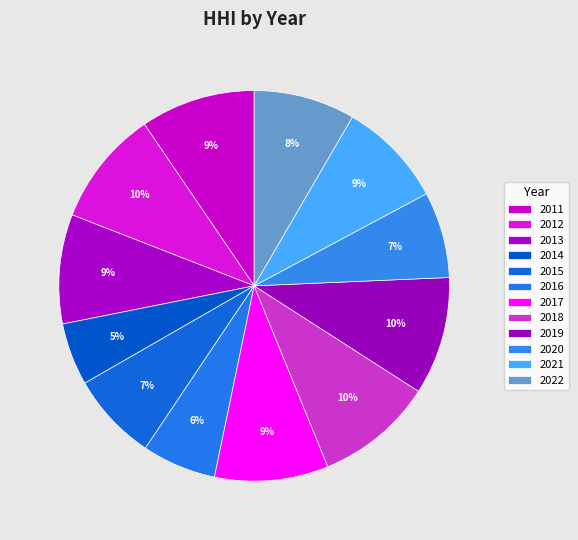

How many slices are in this pie chart?

12